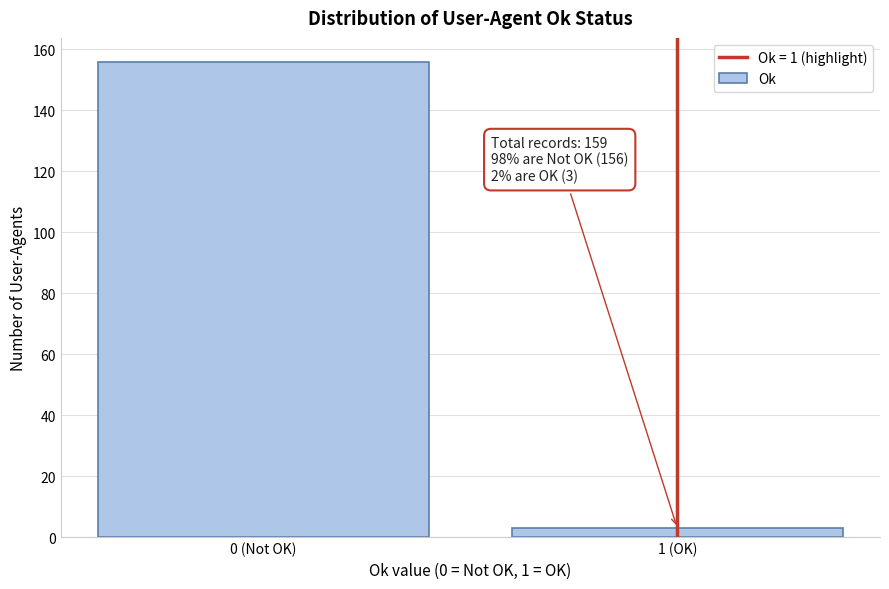

Reading left to right, extract all data points from this chart.

0 (Not OK)=156	1 (OK)=3